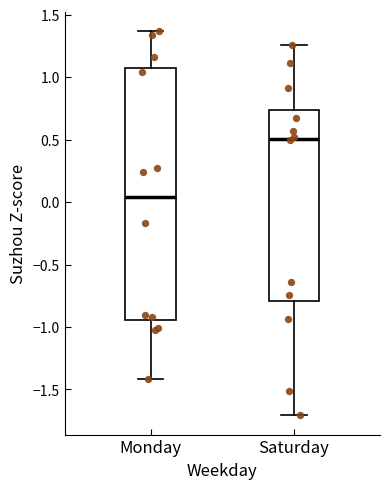

Which box has the lowest median line?

Monday